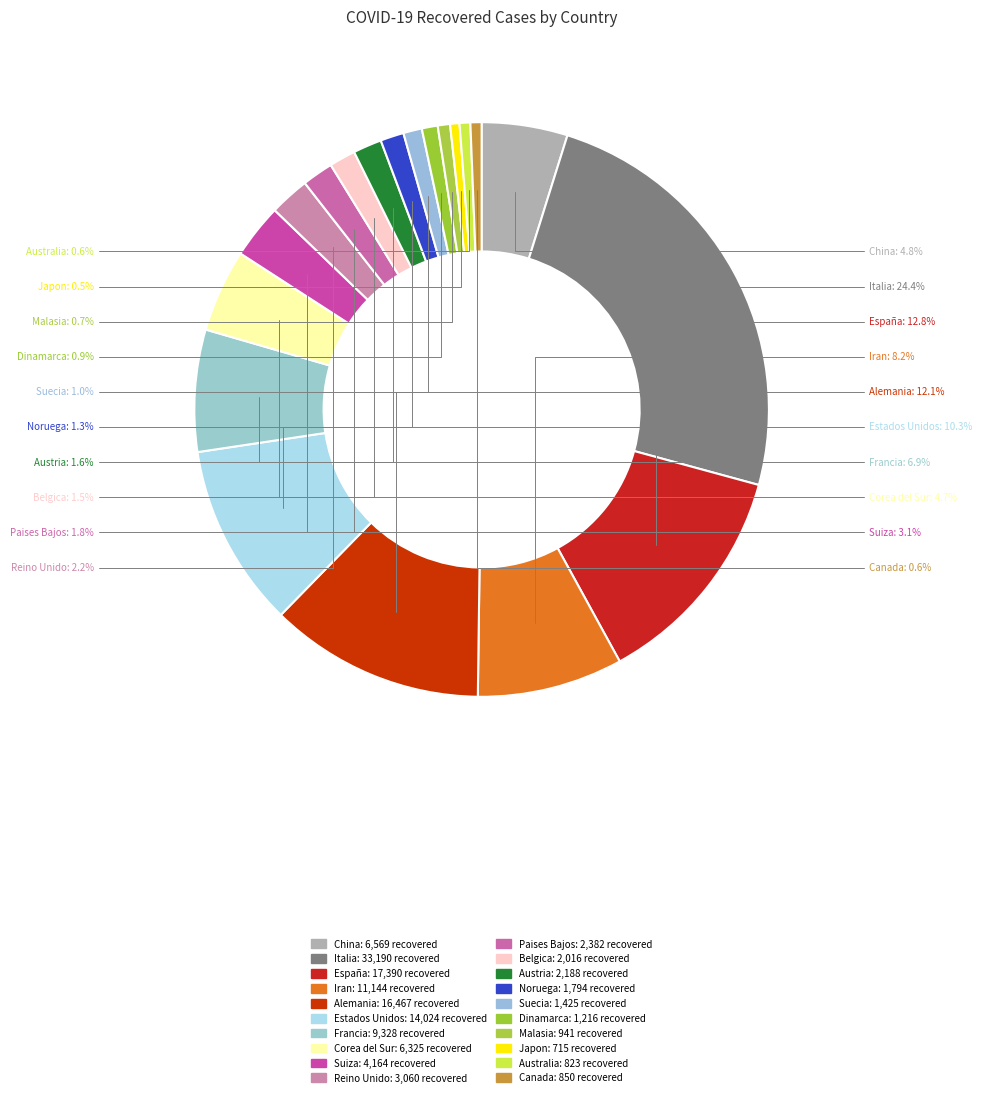

How many slices are in this pie chart?

20